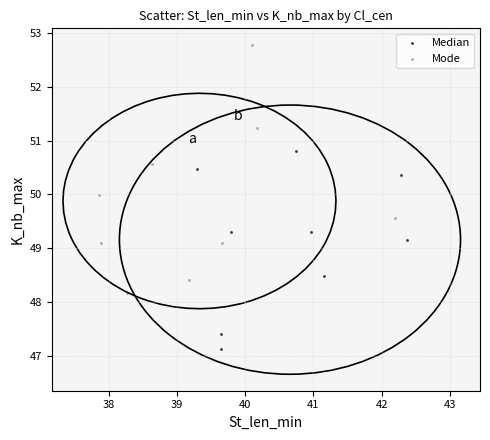

Which series has the largest Y range (max minus min)?

Mode